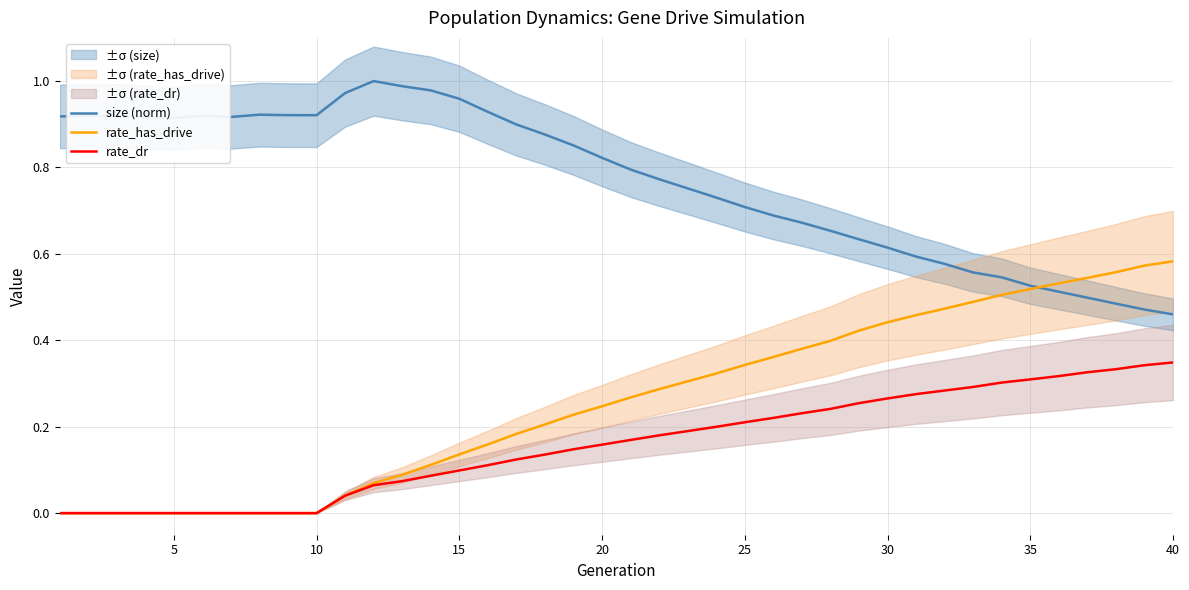

True or false: size (norm) has more than 2 interior local peaks.

True